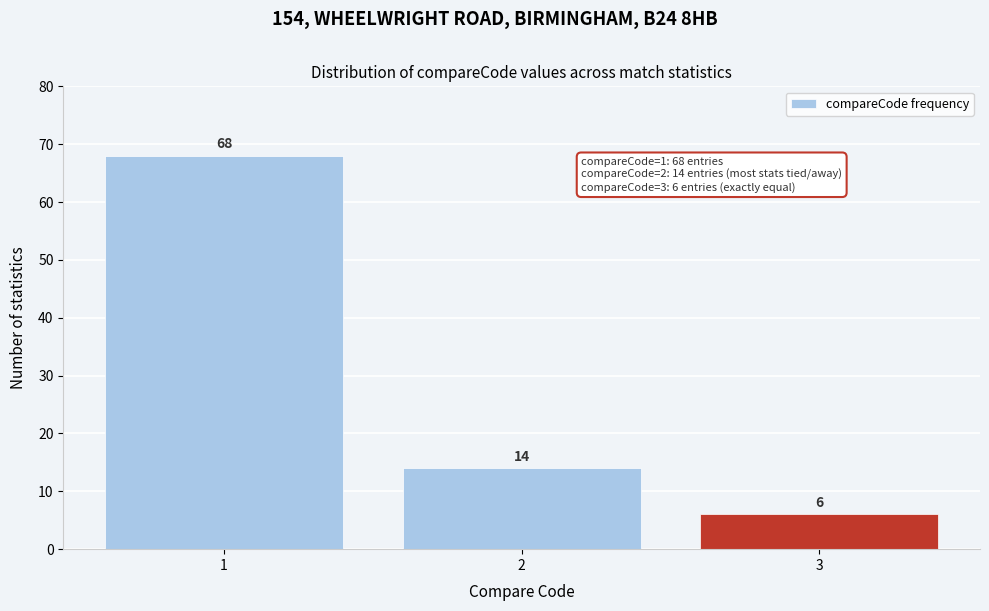

Reading left to right, transcribe all the data shown in this chart.

1=68	2=14	3=6